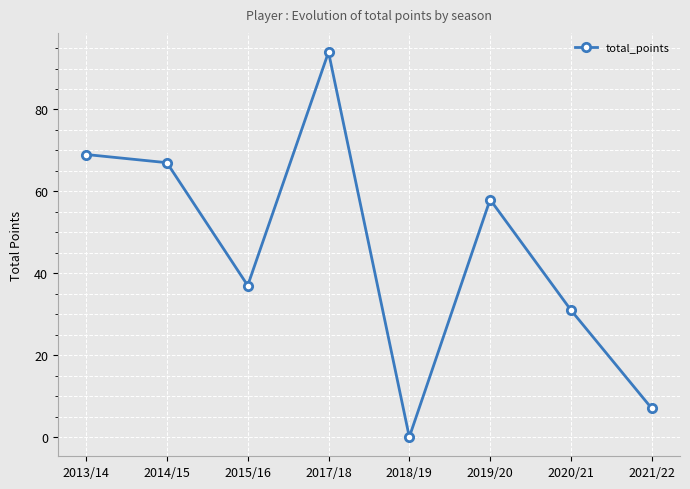

What is the difference between the second highest and second lowest values?

62